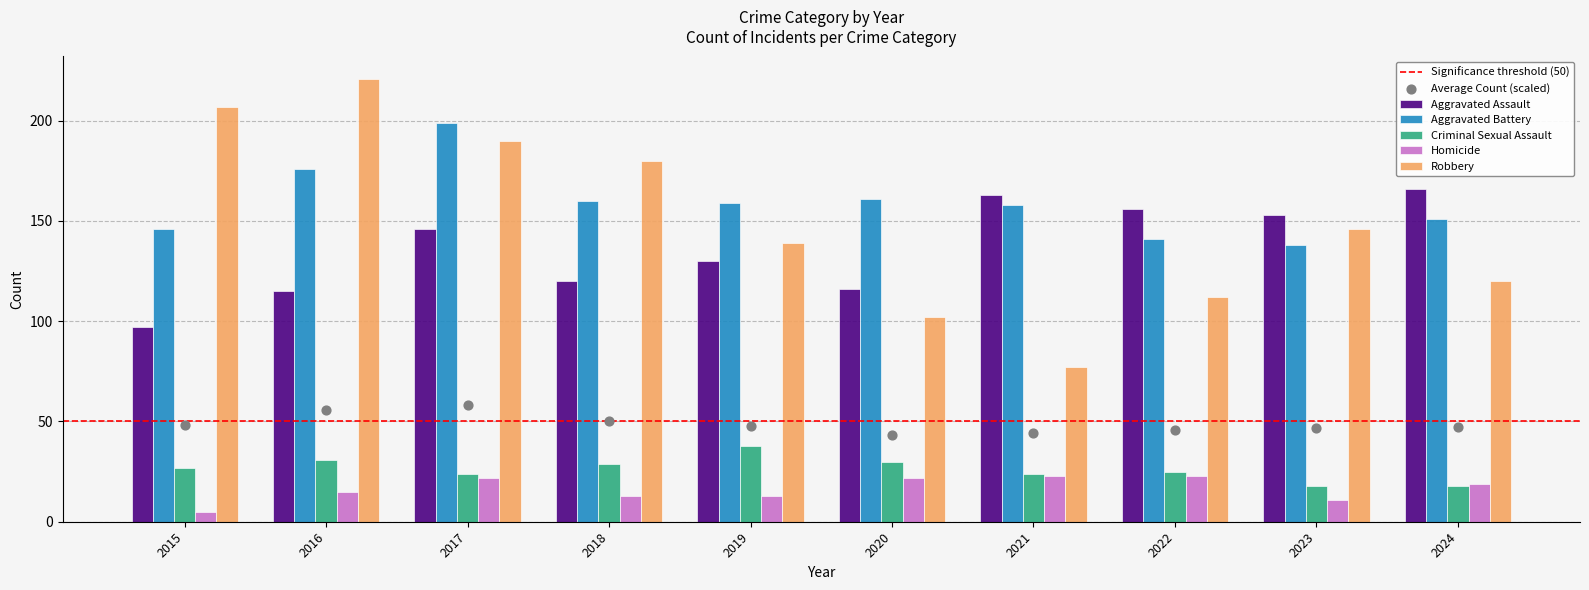

At how many categories does at least one series exceed 25?

10